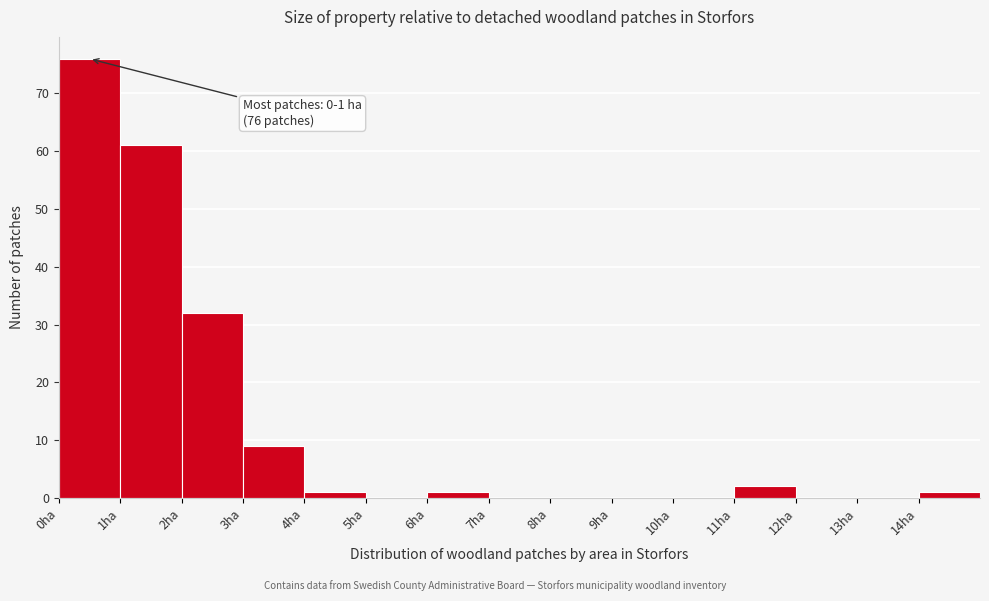

Over which range of the x-axis is the bar tallest?

0 to 1